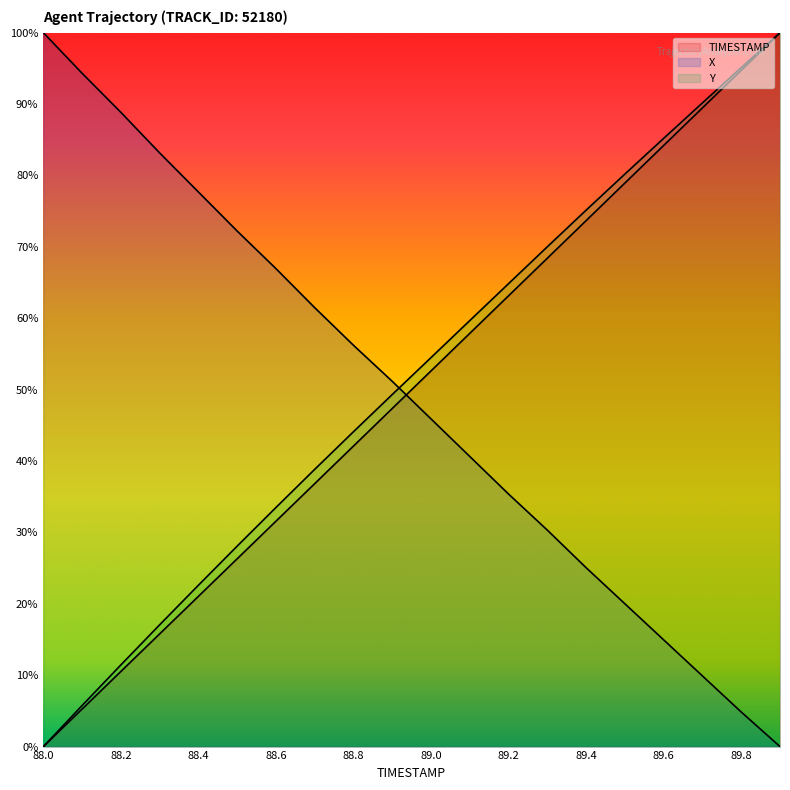

What is the value of the Y point at the 8th from the left?

0.4